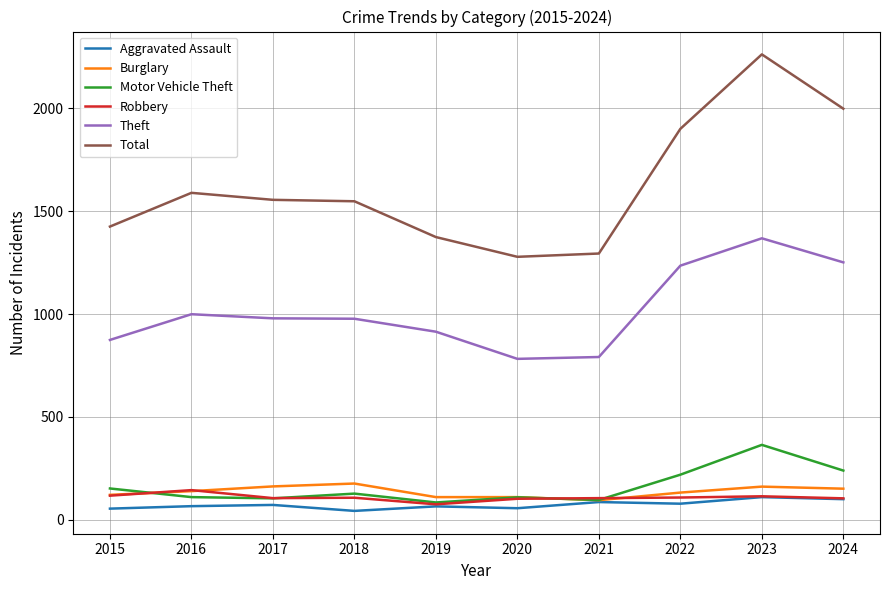

Where does the Motor Vehicle Theft series first go above 127?

2015